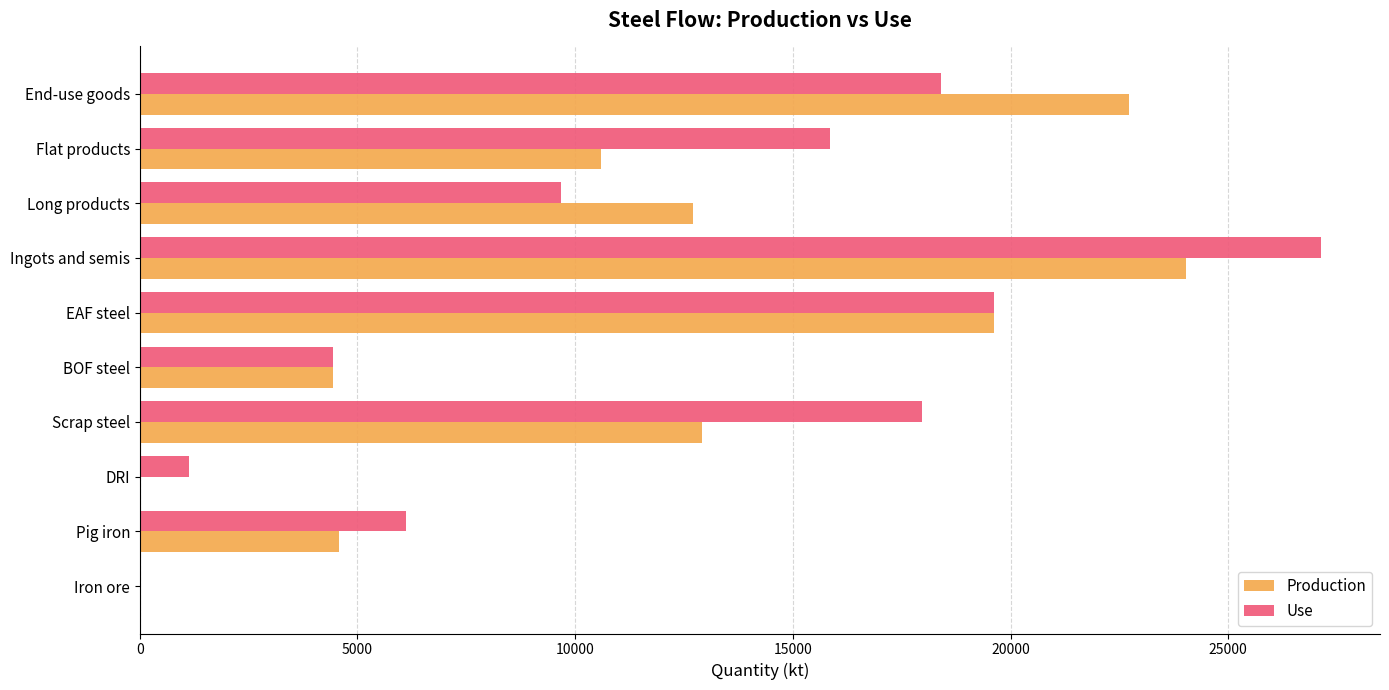

What is the sum of all Use values?

120322.3